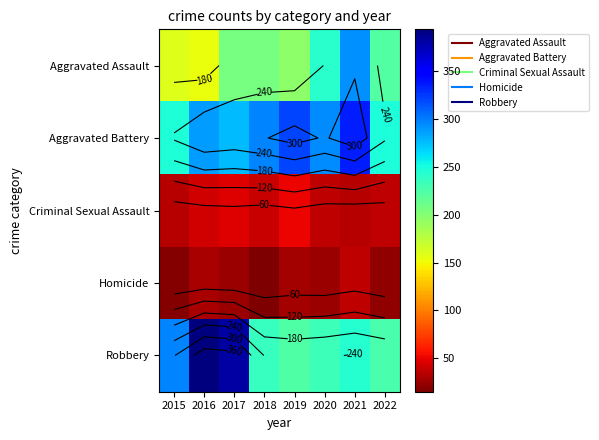

How many data points in Robbery are above 244?

3